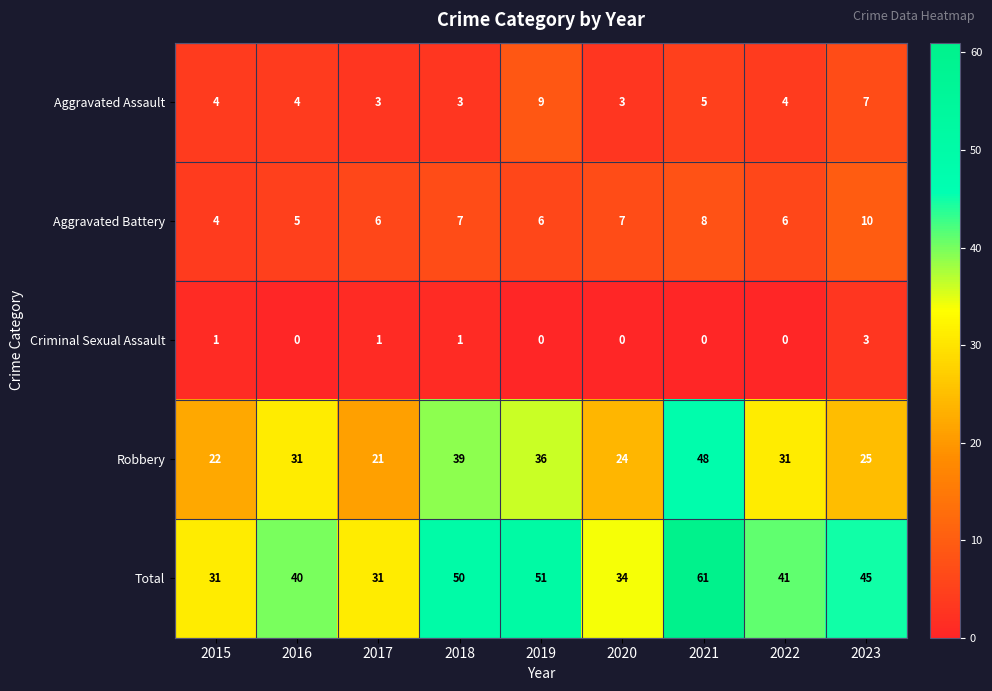

Which series has the largest total across all categories?

Total